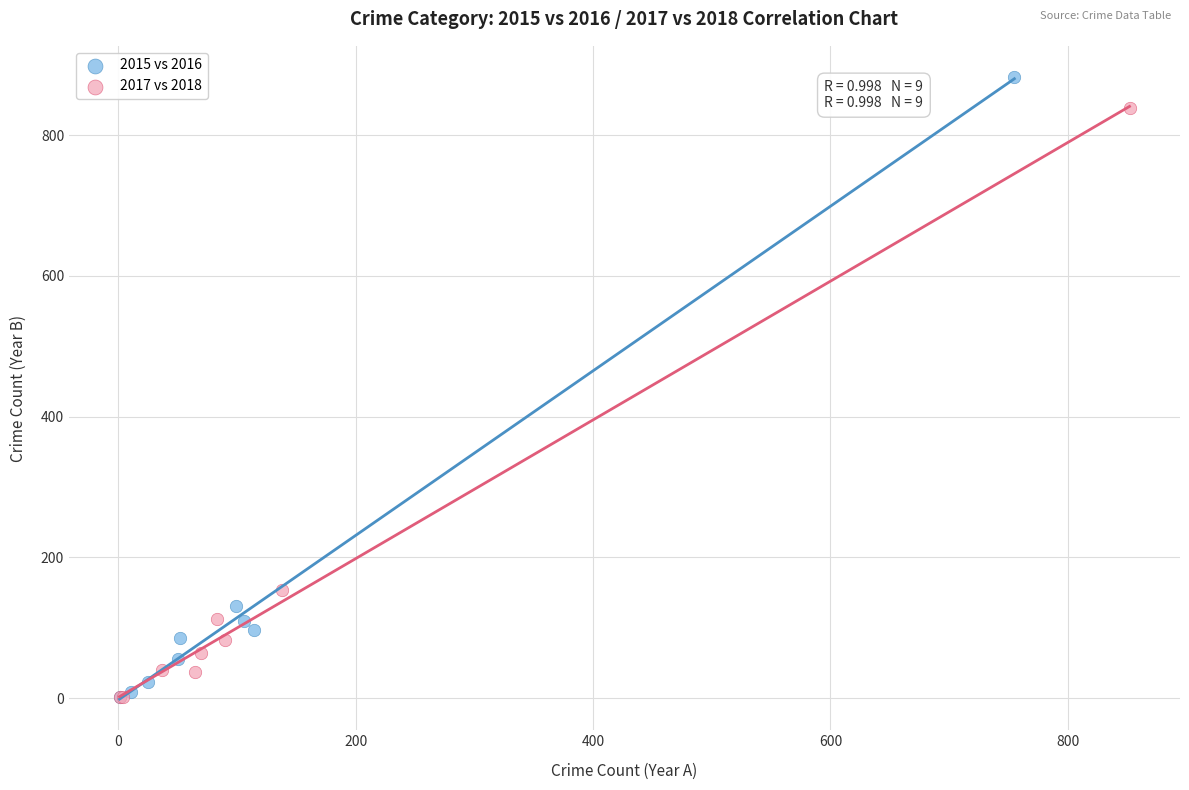

Which series contains the highest Y value?

2015 vs 2016